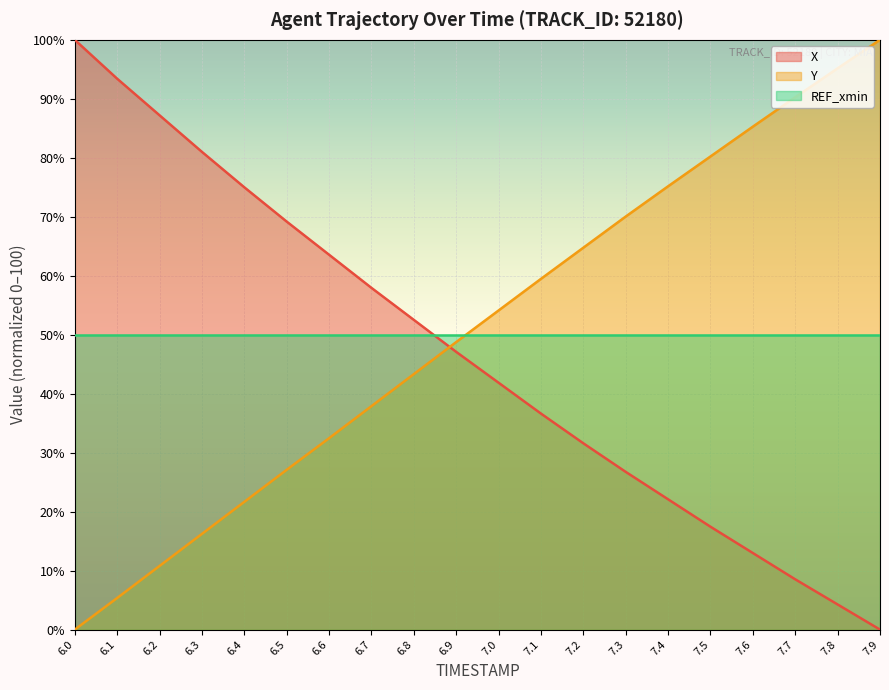

The value of X at 7.7 is 8.5. True or false?

True